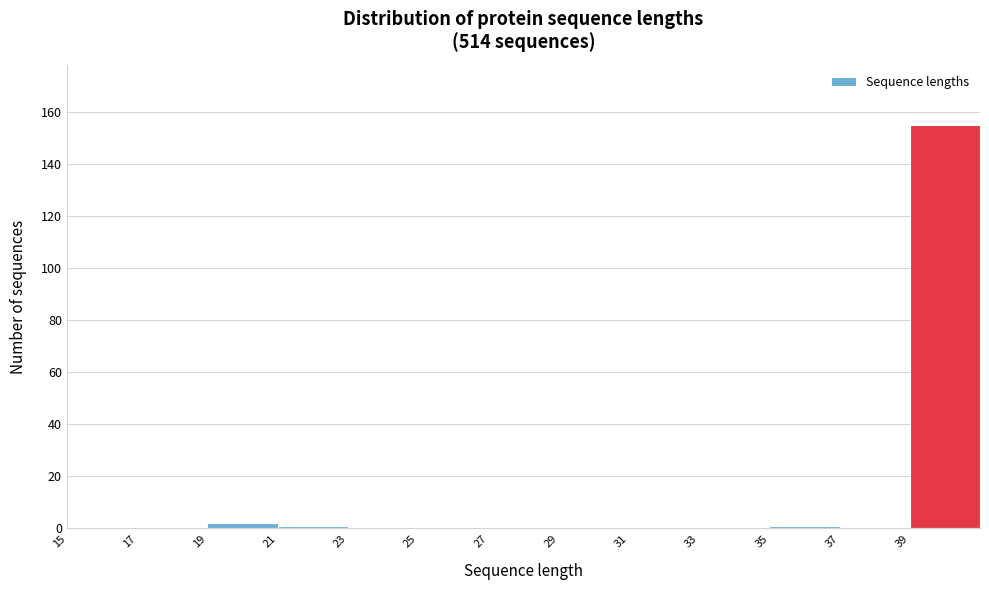

Reading left to right, list every bar in this chart as the range it spans on the x-axis followed by its height. The values are not printed on the chart, so give them approximately, as read against the axis.

15 to 17: 0
17 to 19: 0
19 to 21: 2
21 to 23: under 2
23 to 25: 0
25 to 27: 0
27 to 29: 0
29 to 31: 0
31 to 33: 0
33 to 35: 0
35 to 37: under 2
37 to 39: 0
39 to 41: 156